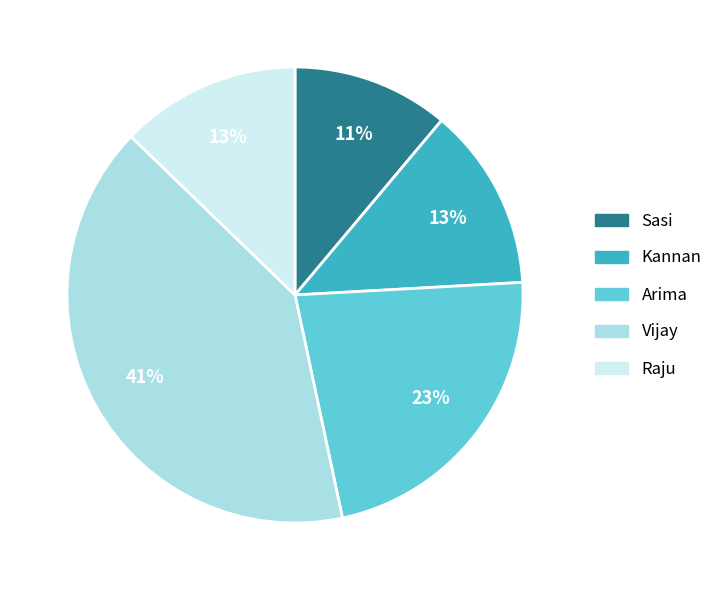

How many segments does this pie chart have?

5